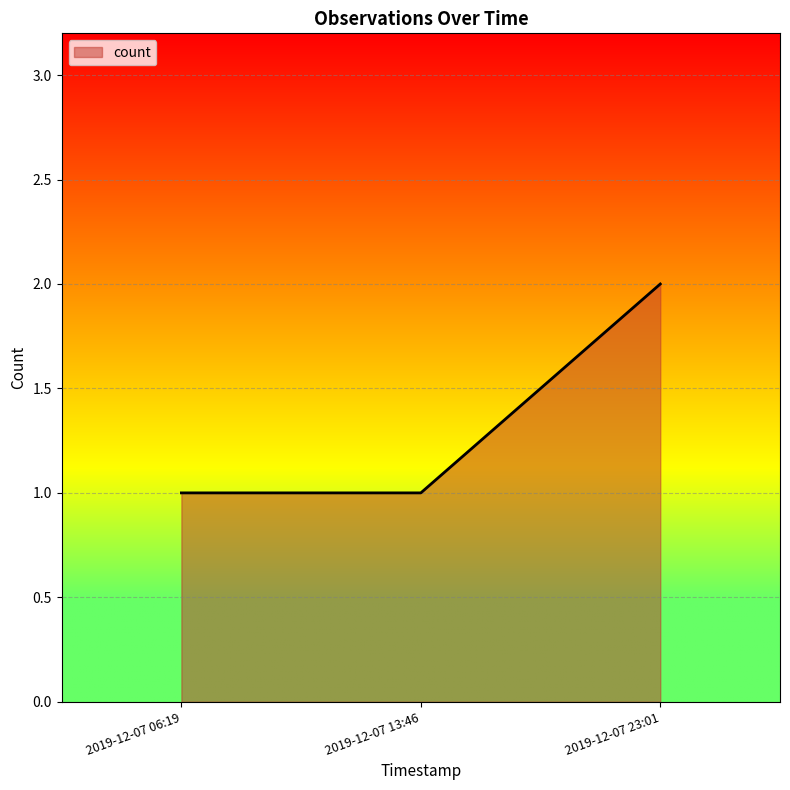

The chart shows a value of 4 at 2019-12-07 23:01. True or false?

False